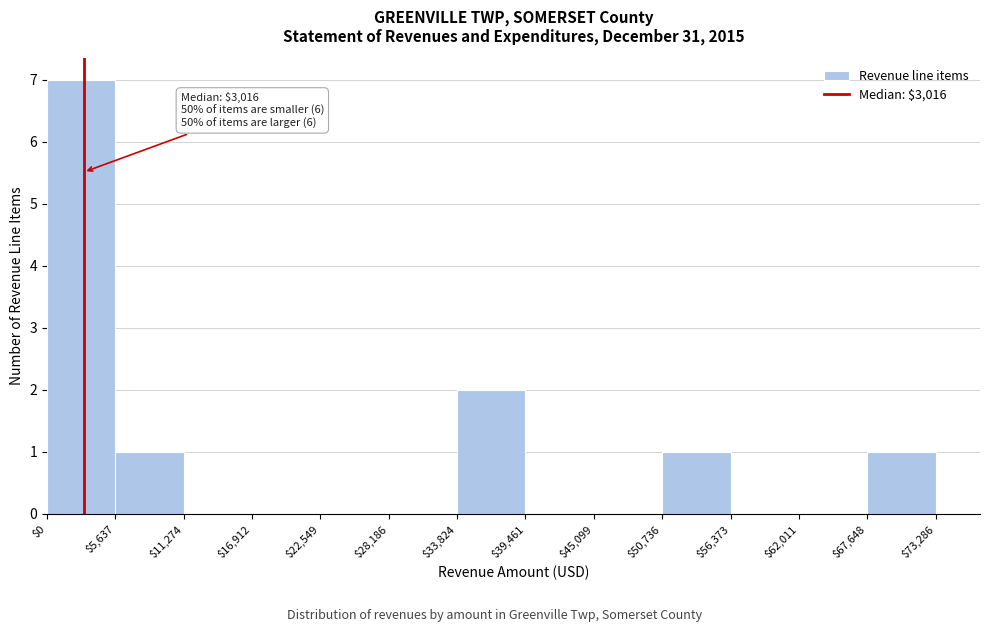

Over which range of the x-axis is the bar tallest?

$0 to $5,637